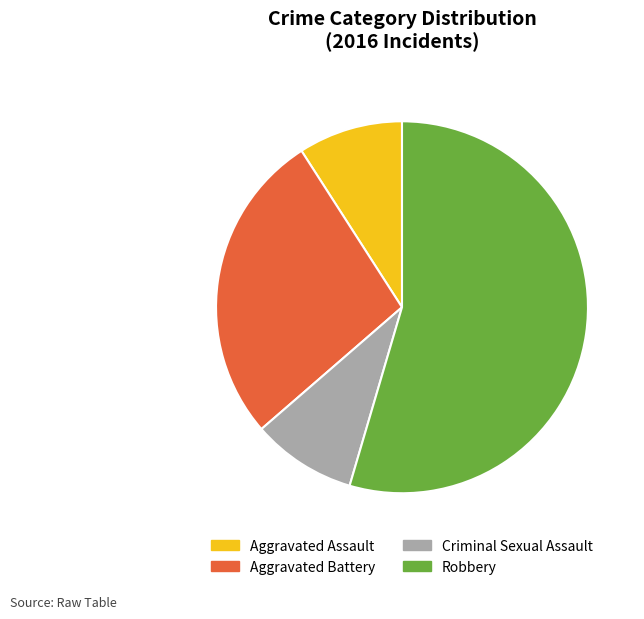

Which category accounts for the majority?

Robbery